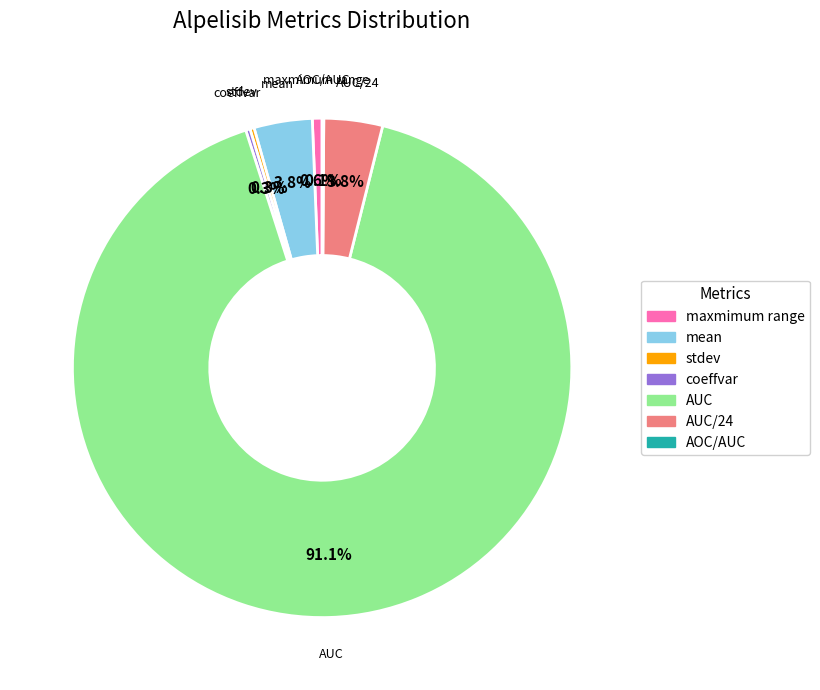

What is the largest slice in the pie chart?

AUC